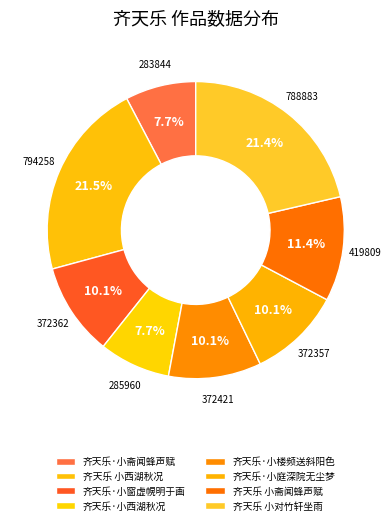

To the nearest percent, what is the difference between the 齐天乐·小窗虚幌明于画 and 齐天乐 小斋闻蜂声赋 slice percentages?

1%